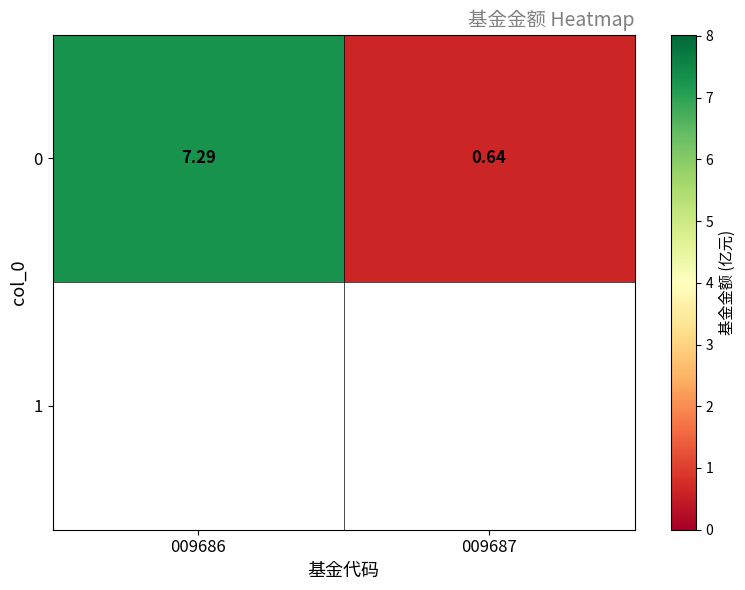

The value at 009686 is 7.3. True or false?

True